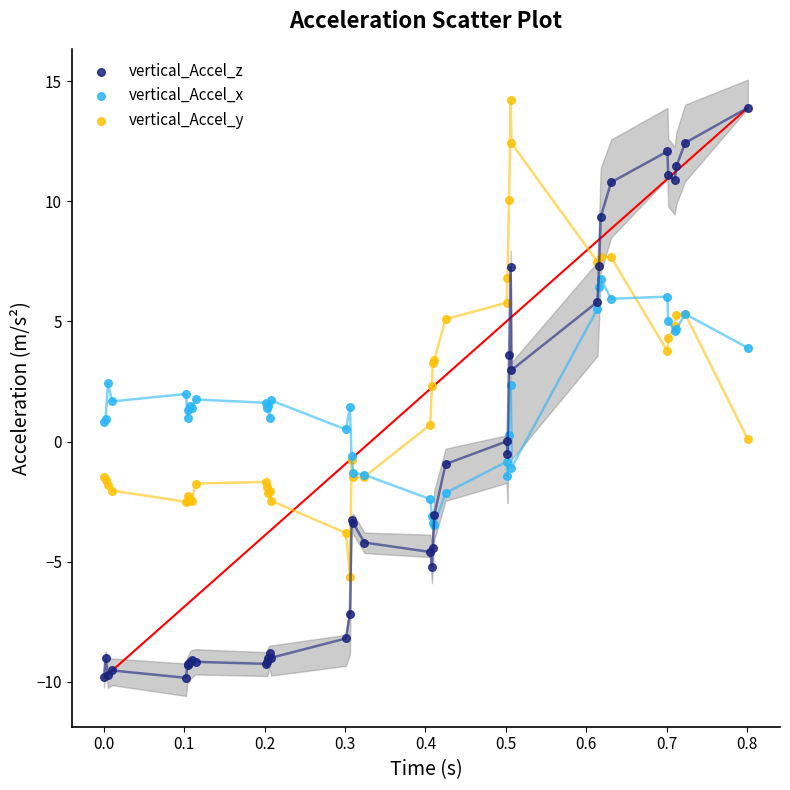

Which series has the widest spread of Y values?

vertical_Accel_z